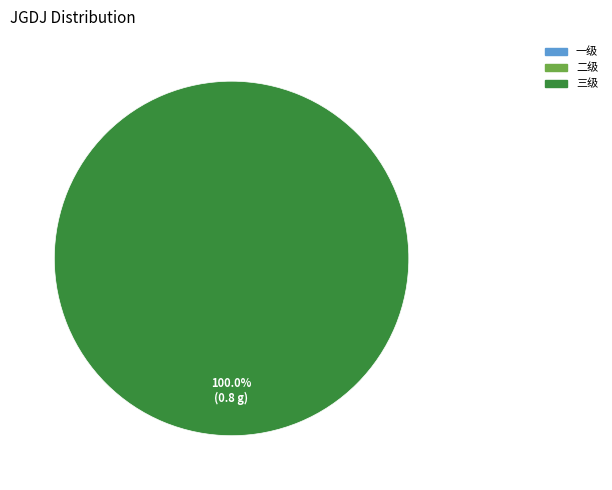

How many slices are in this pie chart?

1